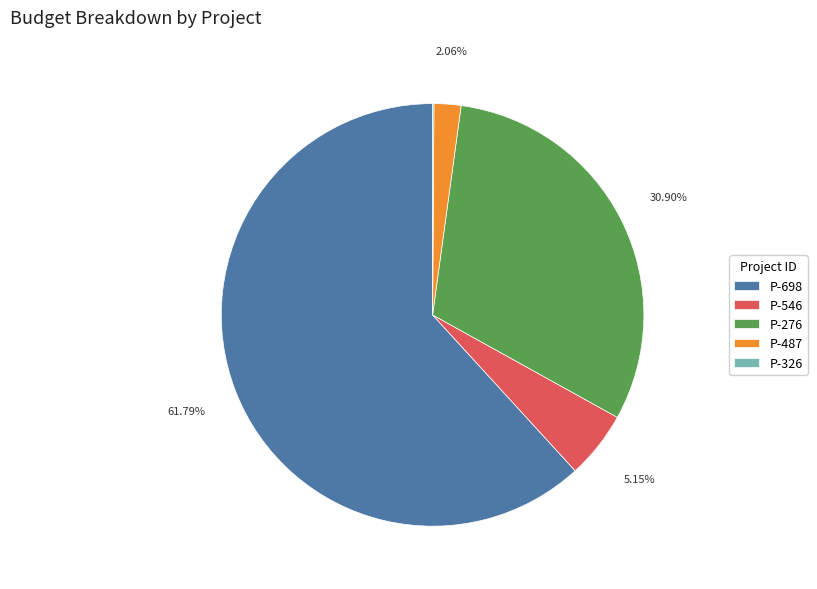

Between P-487 and P-276, which is larger?

P-276